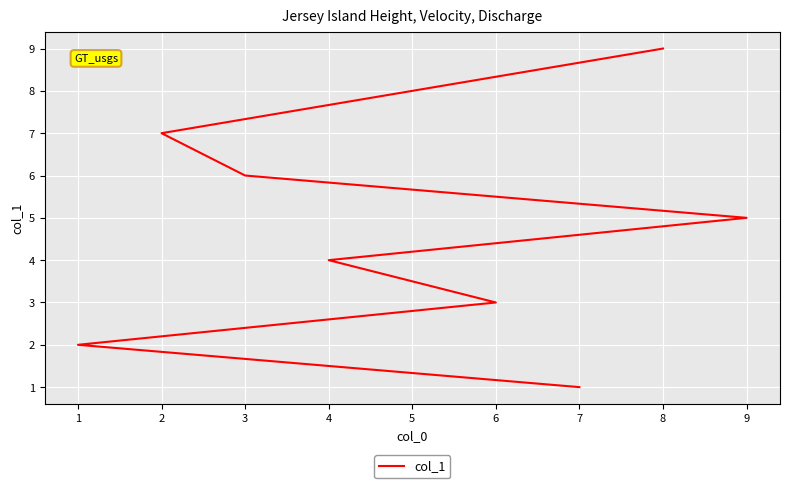

True or false: the data has more than 0 interior local peaks.

False